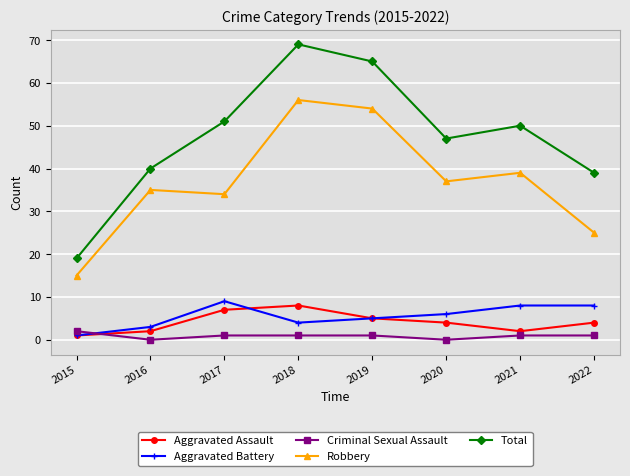

The Total series shows 53 at 2022. True or false?

False